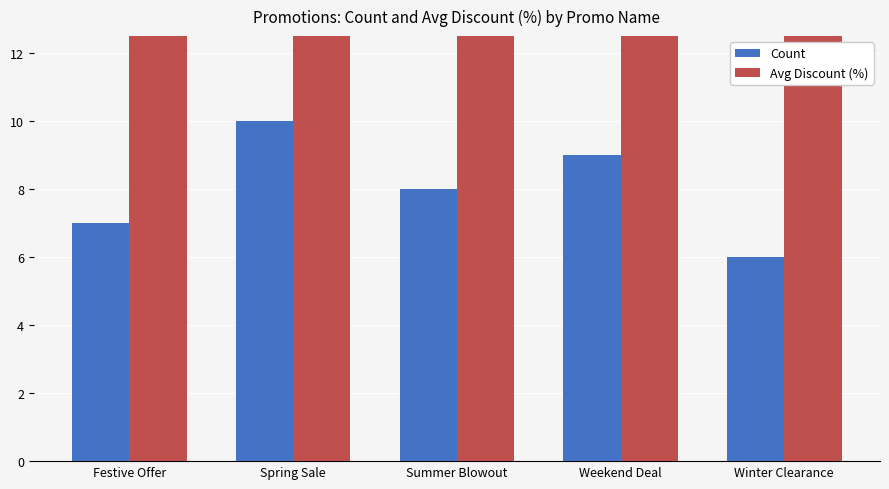

How many bars are there in total?

10